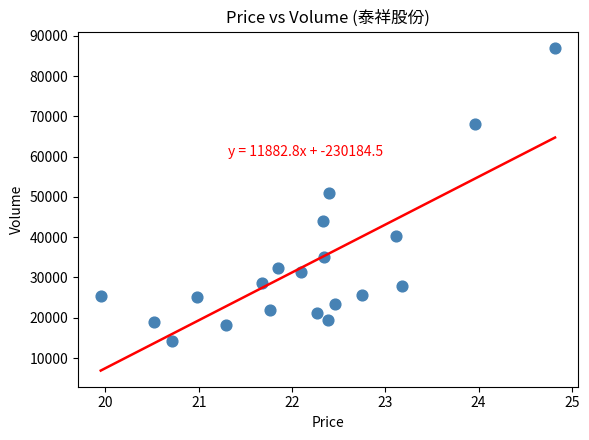

What is the range of Y values (max minus min)?

72873